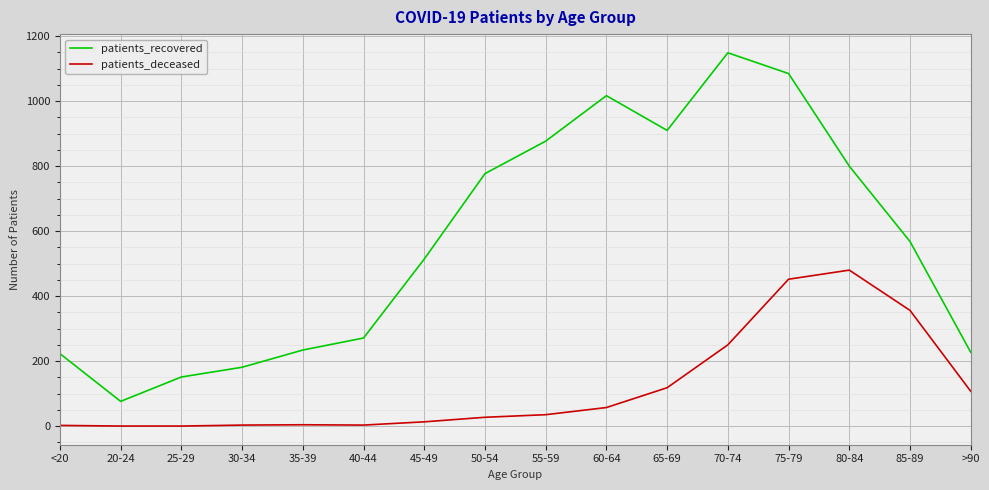

At which label is patients_deceased closest to 240?

70-74